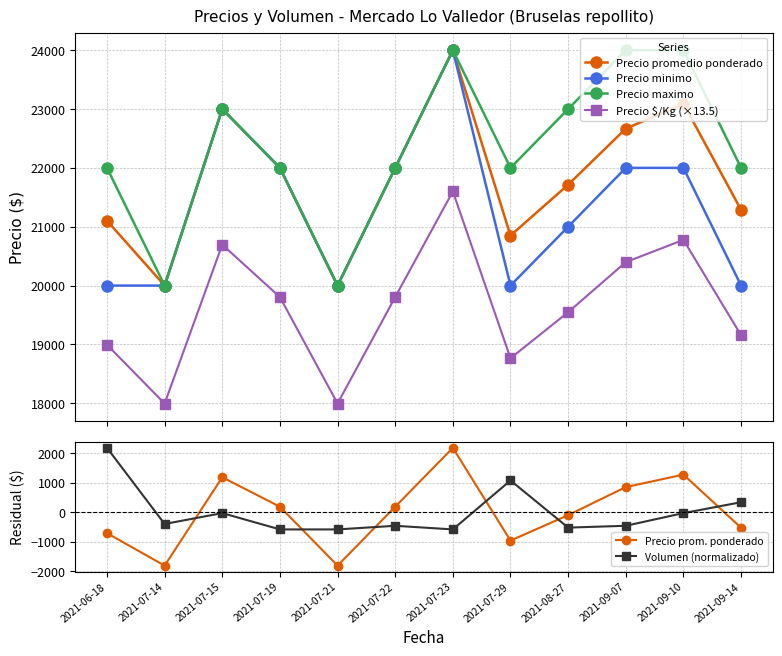

Which series has the largest total across all categories?

Precio maximo